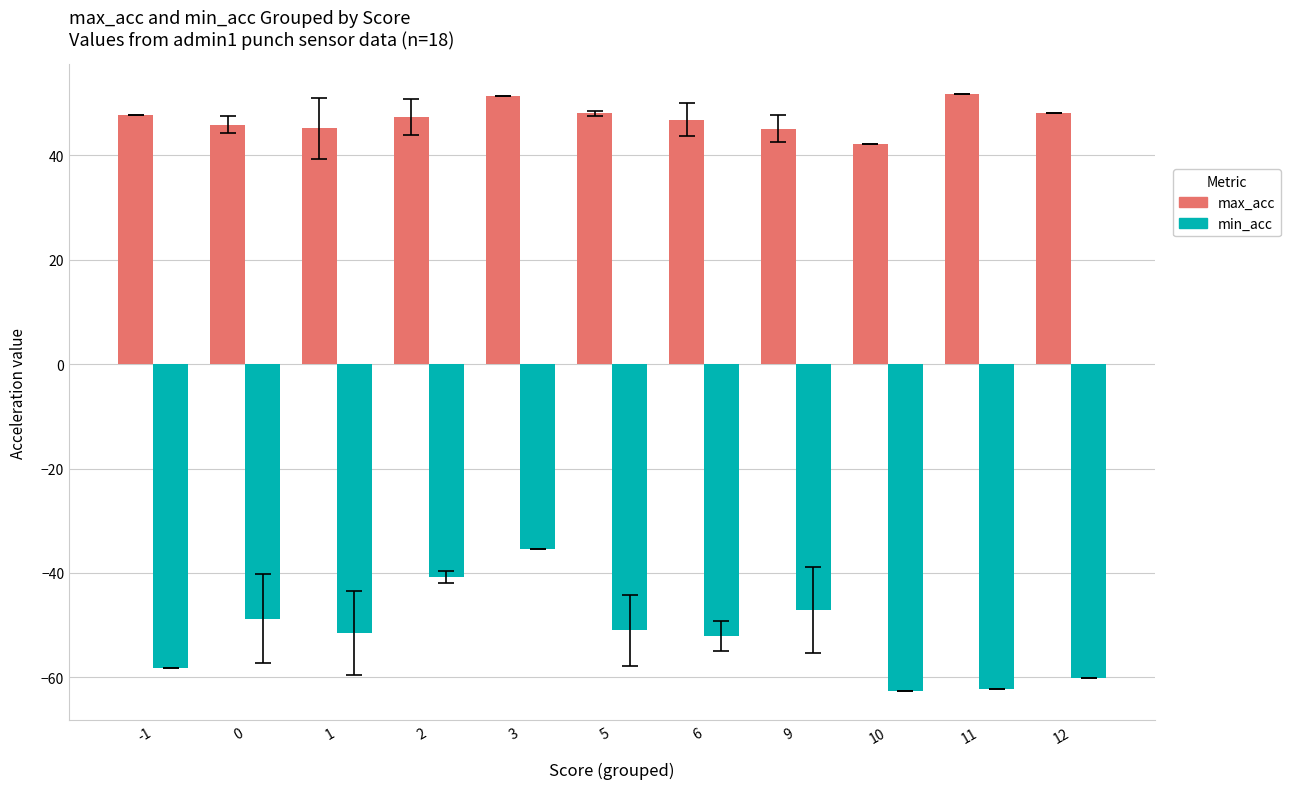

What is the approximate value of min_acc at 12?

-60.2